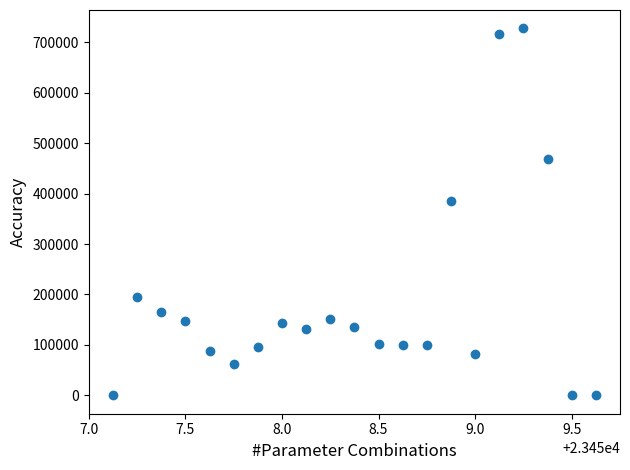

What Y value in the scatter plot is closest to 363750?

385000